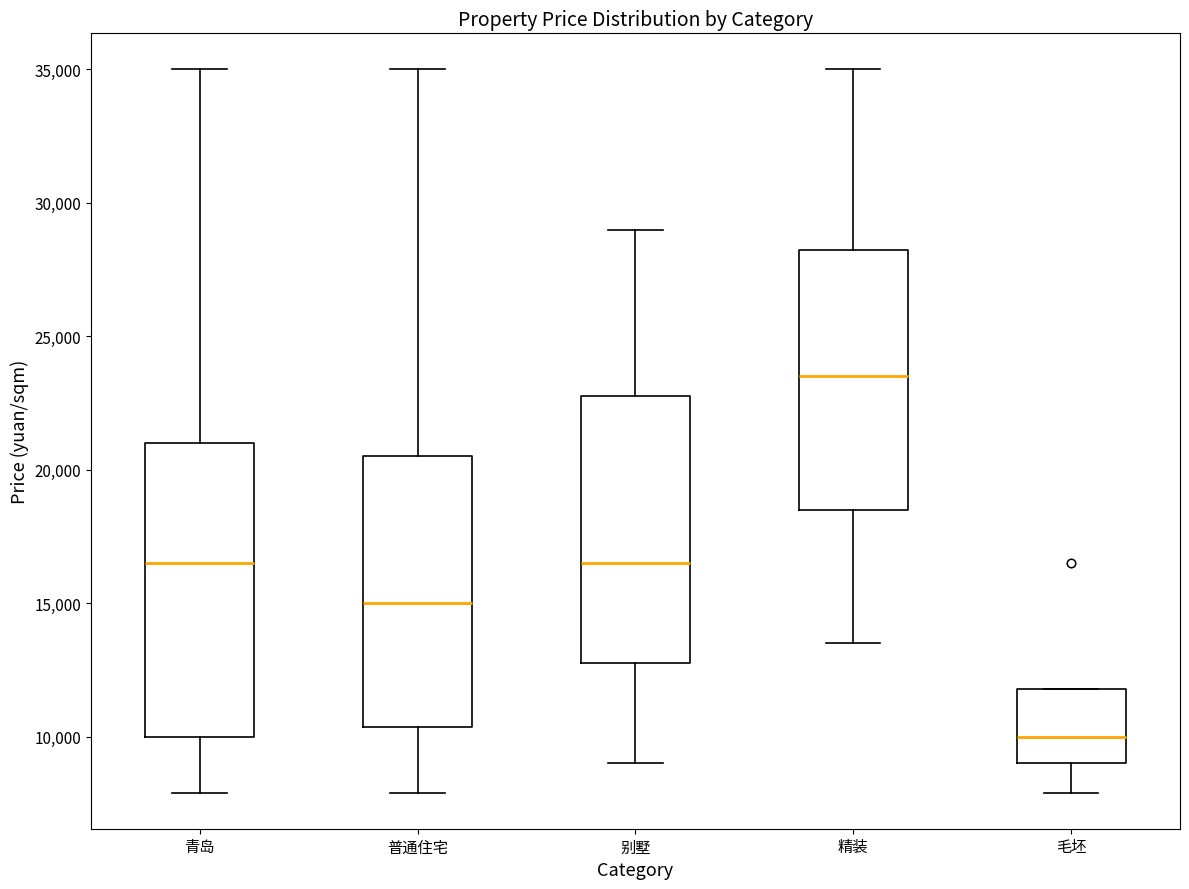

Which box has the highest median line?

精装